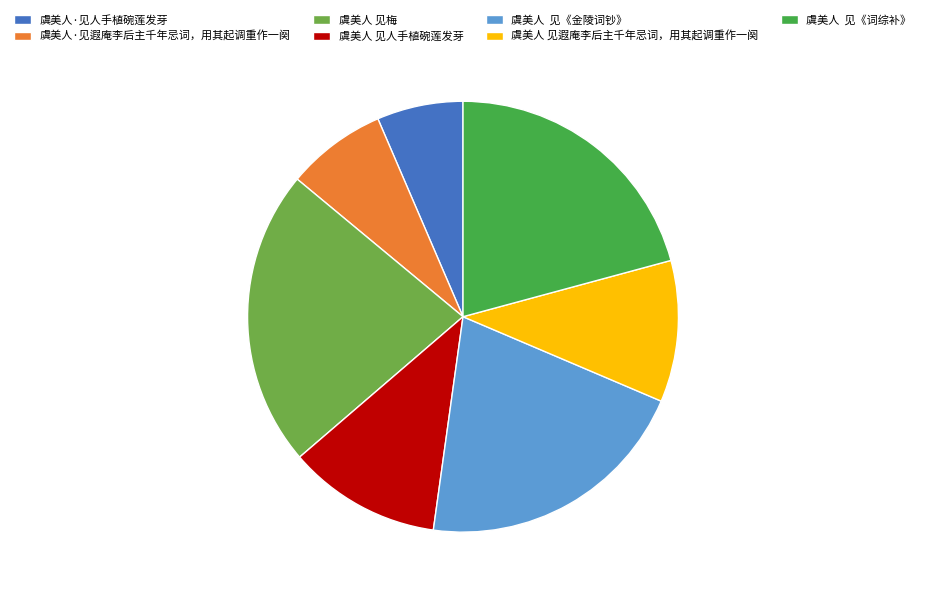

Count the number of slices in the pie.

7